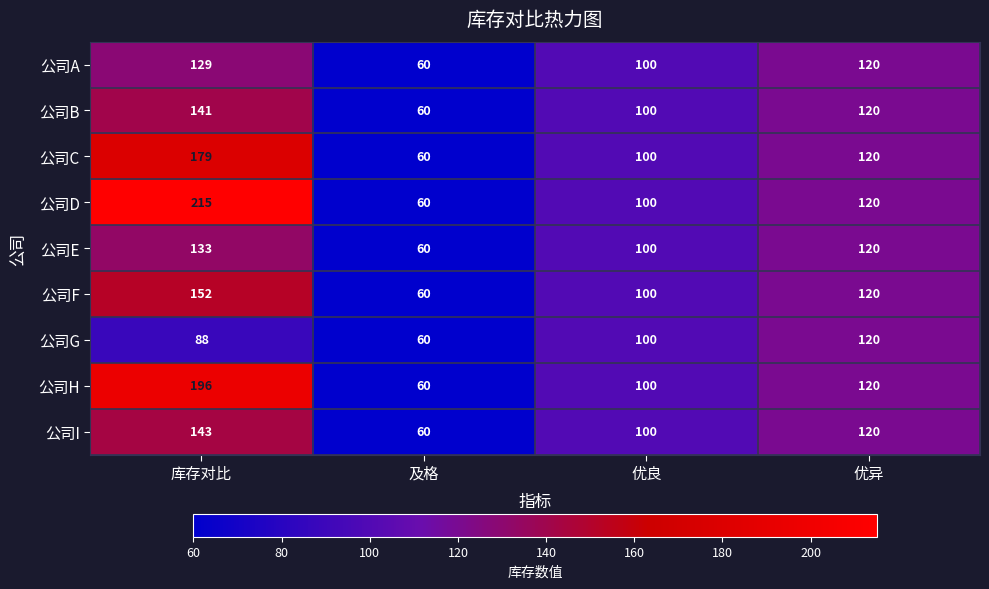

The 公司G series shows 88 at 库存对比. True or false?

True